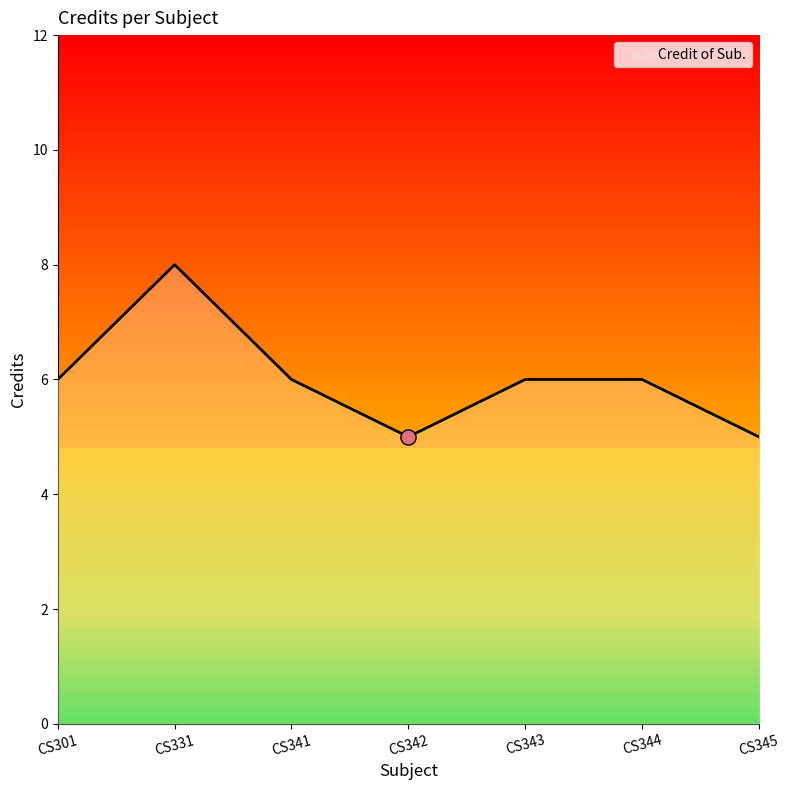

What is the ratio of the value at CS345 to the value at CS301?

0.8